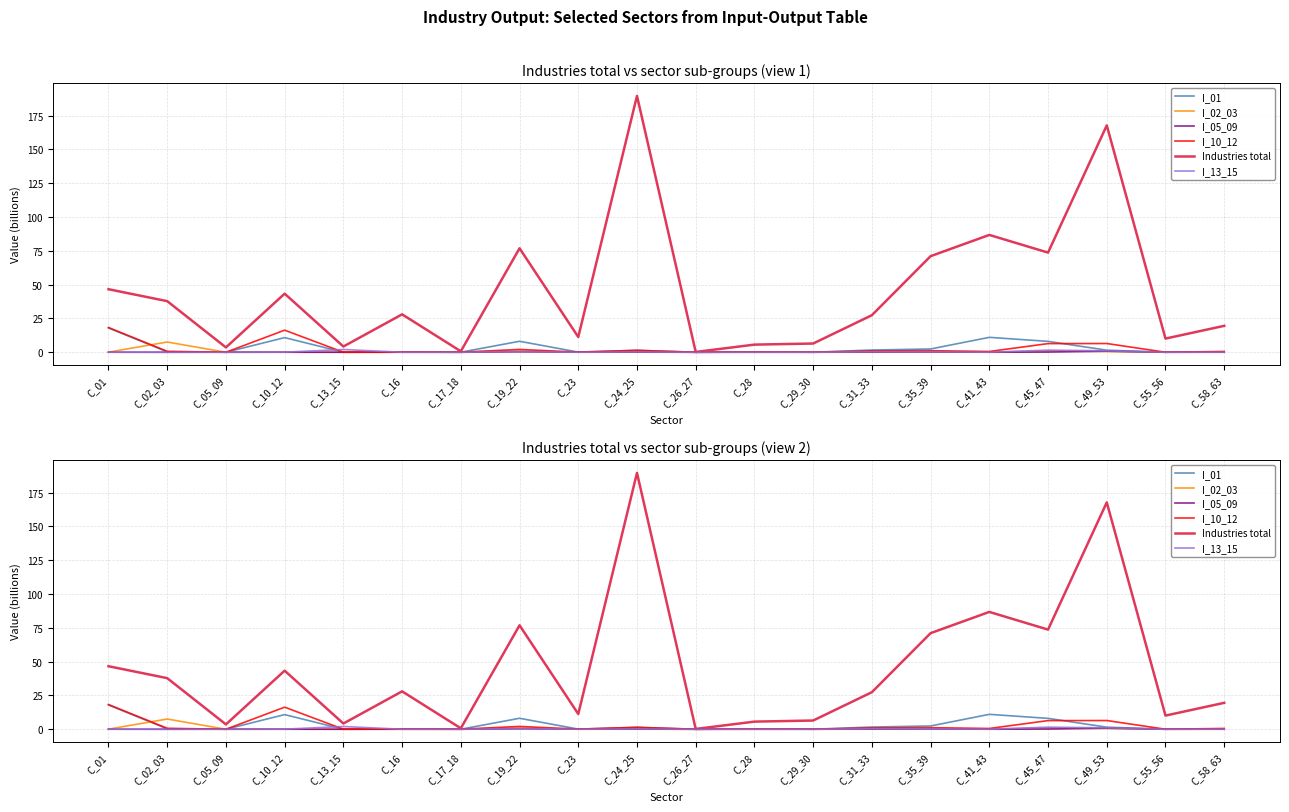

Where is I_13_15 nearest to the value 1?

C_49_53